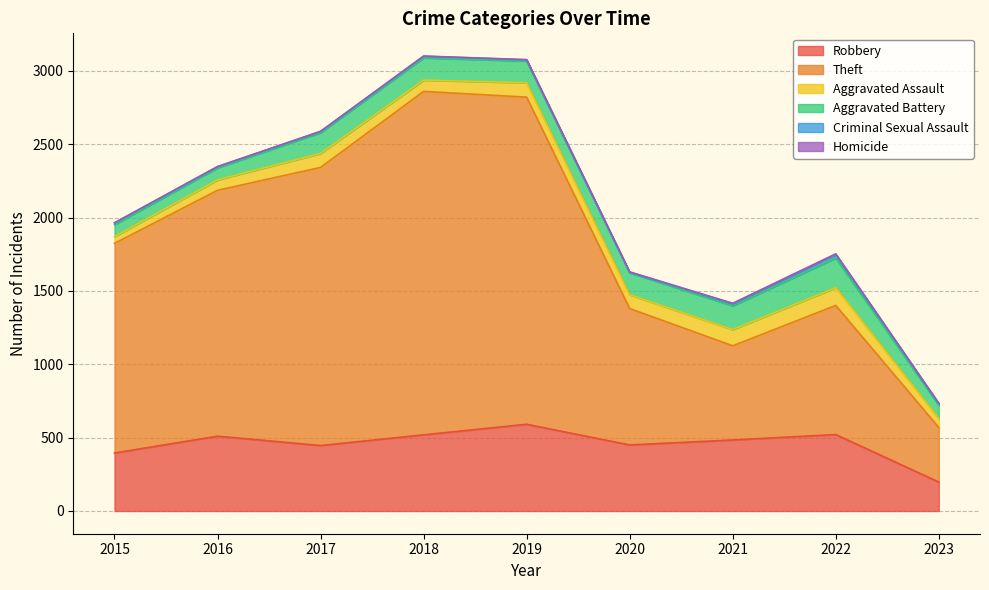

How many distinct data groups are displayed?

6